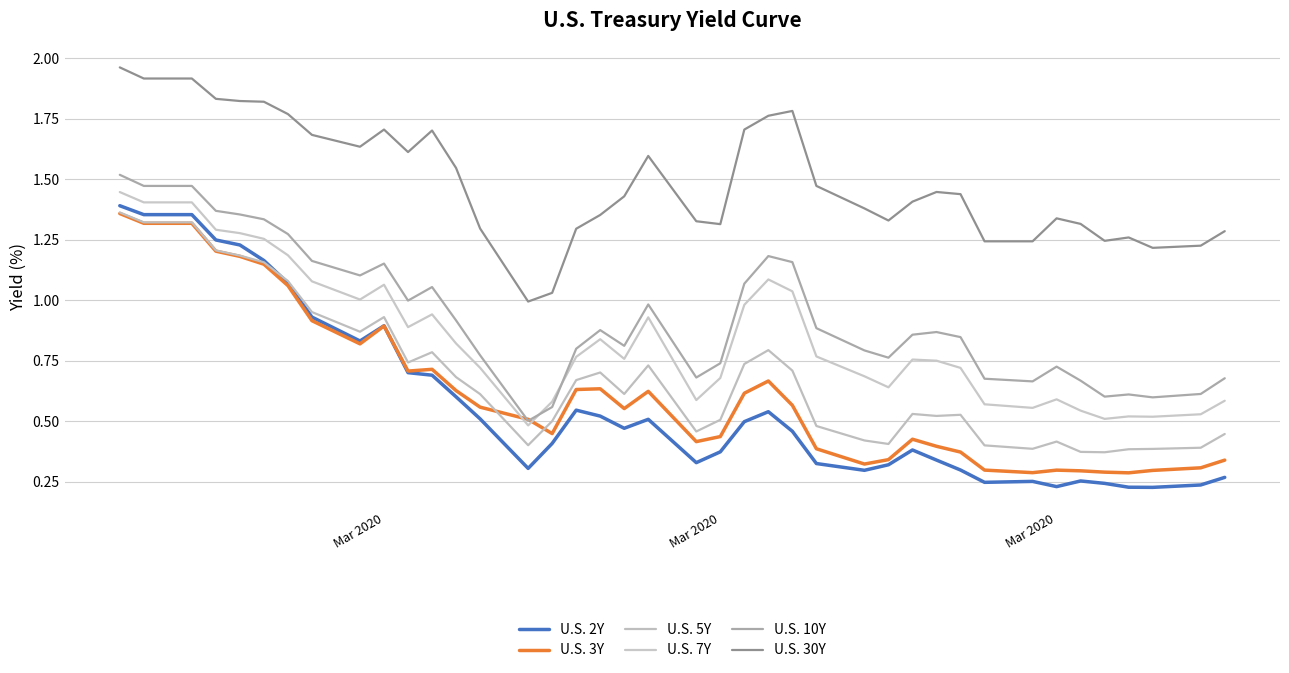

Which series has the largest total across all categories?

U.S. 30Y